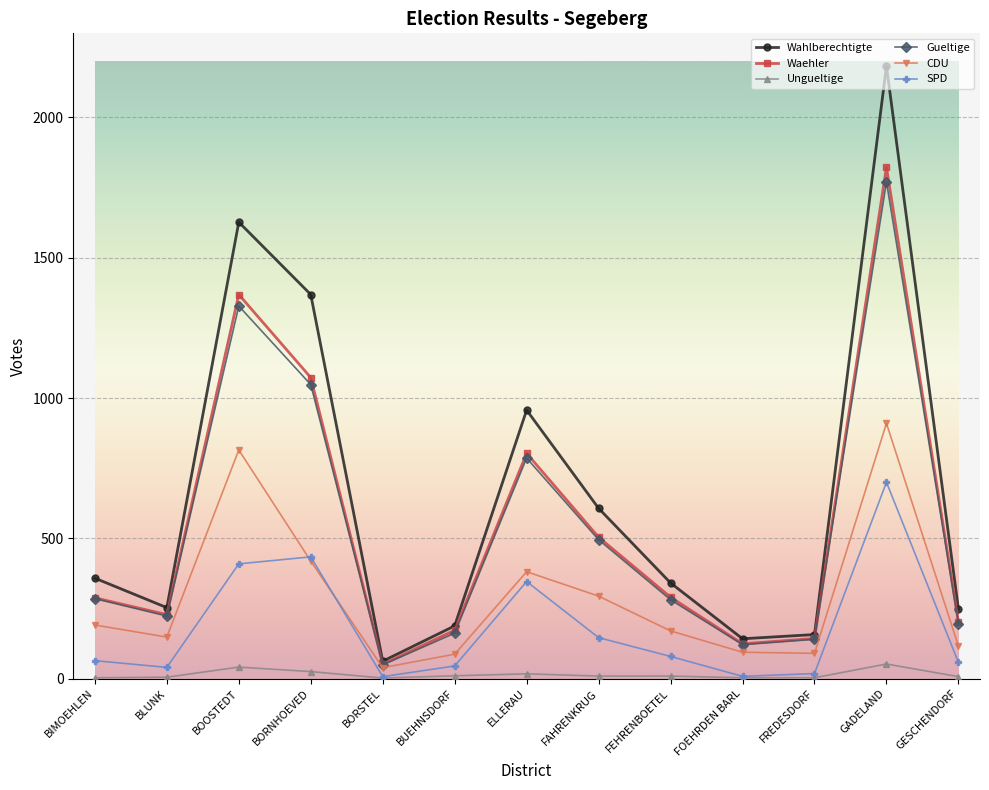

What is the label of the 13th point from the right?

BIMOEHLEN